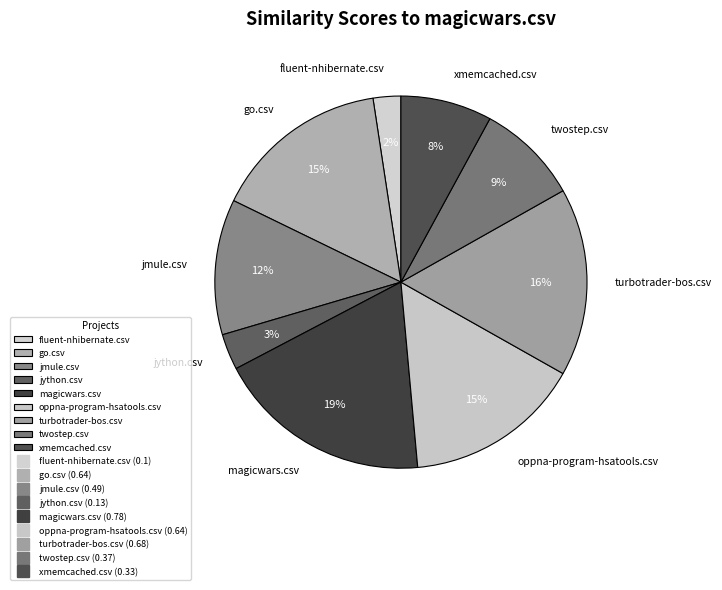

To the nearest percent, what is the combined percentage of xmemcached.csv and oppna-program-hsatools.csv?

23%